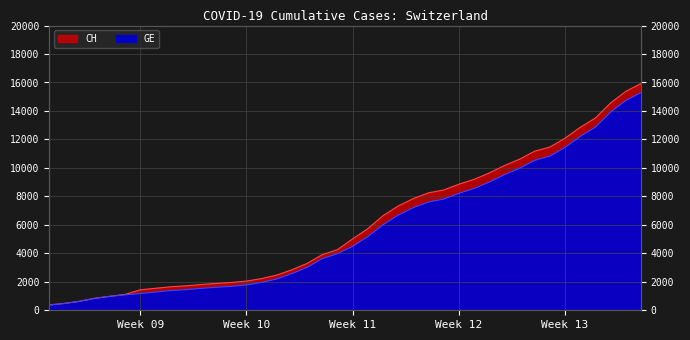

Is the value of CH at 2020-03-03 greater than the value of GE at 2020-03-22?

No